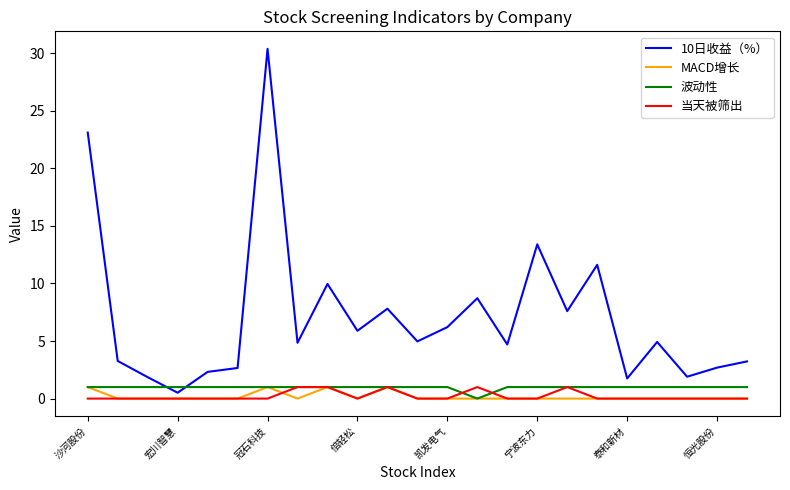

What is the greatest value displayed?

30.4